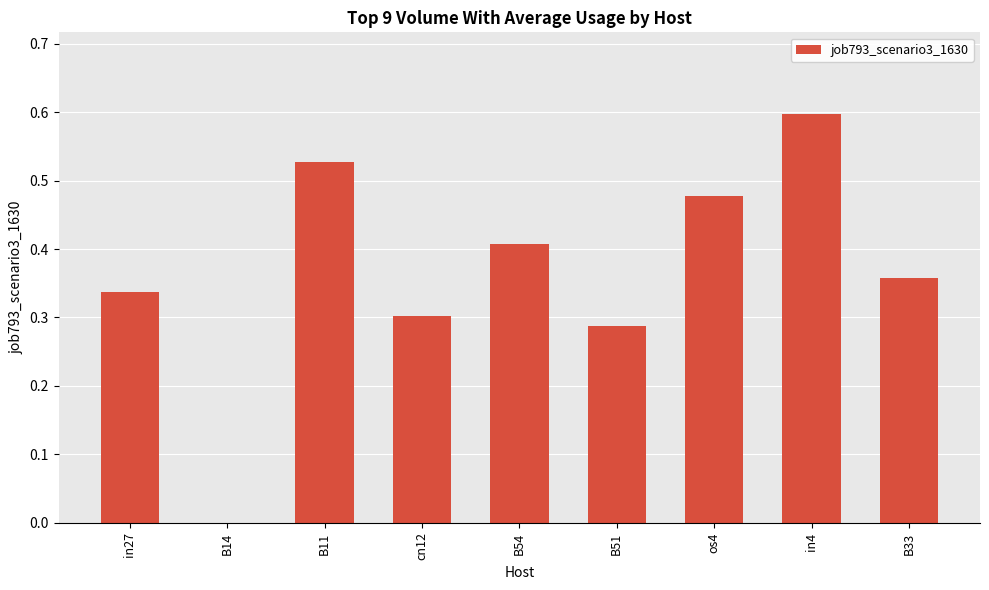

True or false: the data shows 0.3 at B51.

True